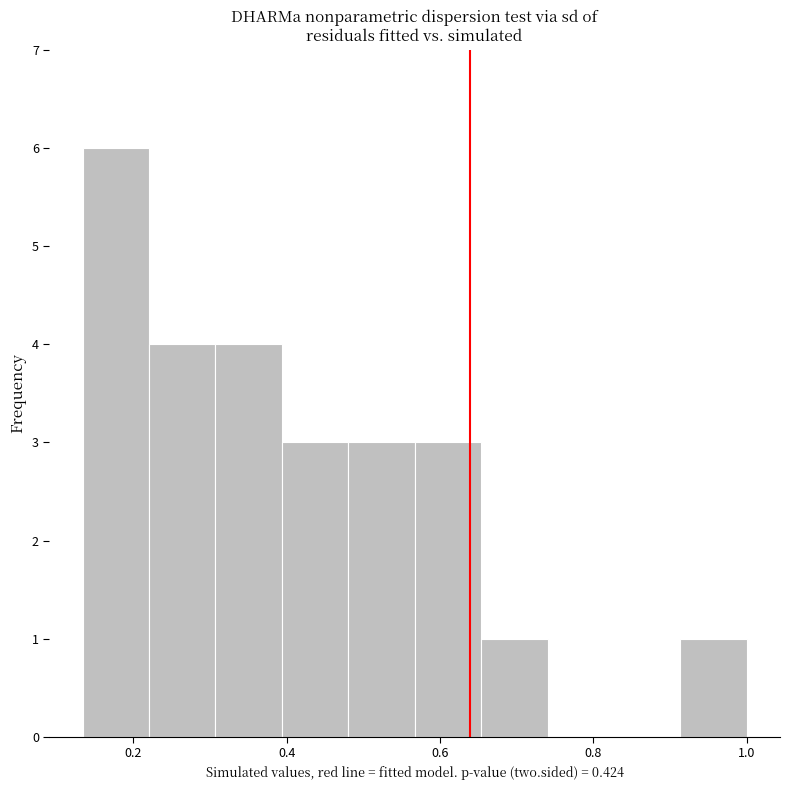

Reading left to right, transcribe this chart: for each bar, give the range it covers on the x-axis and its height. Neither the bar edges nor the heights are printed on the chart, so give them approximately, as read against the axes.

0.14 to 0.22: 6
0.22 to 0.30: 4
0.30 to 0.40: 4
0.40 to 0.48: 3
0.48 to 0.56: 3
0.56 to 0.66: 3
0.66 to 0.74: 1
0.74 to 0.82: 0
0.82 to 0.92: 0
0.92 to 1.00: 1